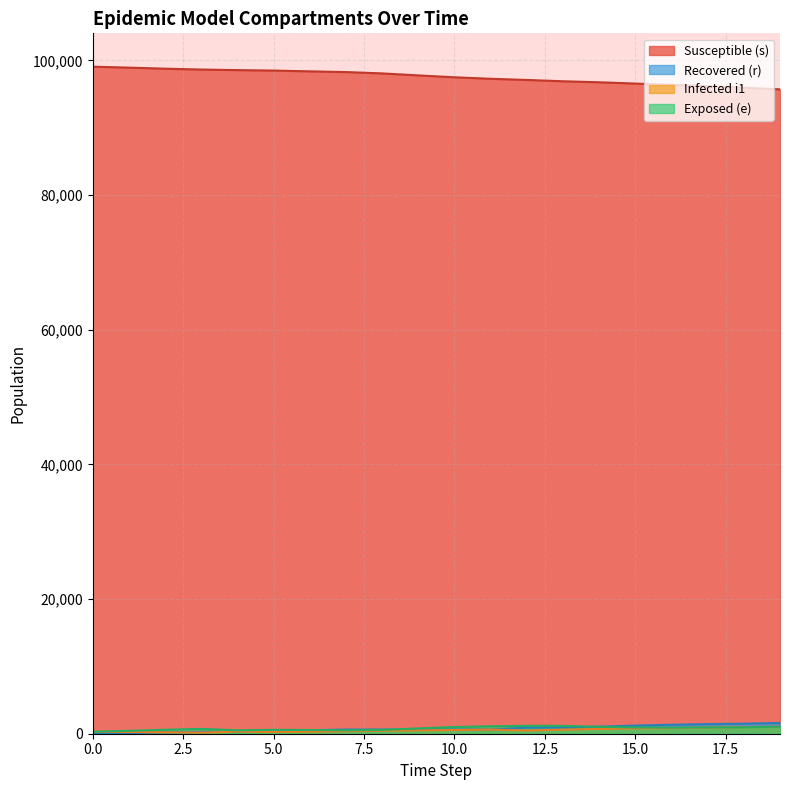

True or false: s and i1 cross at least once.

False